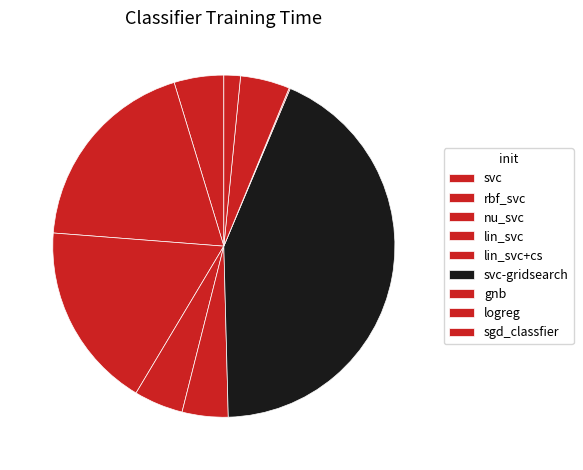

To the nearest percent, what is the difference between the logreg and svc-gridsearch slice percentages?

39%